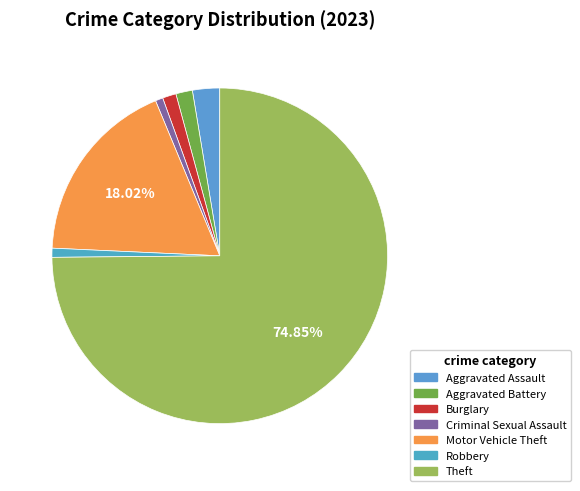

What is the smallest slice in the pie chart?

Criminal Sexual Assault